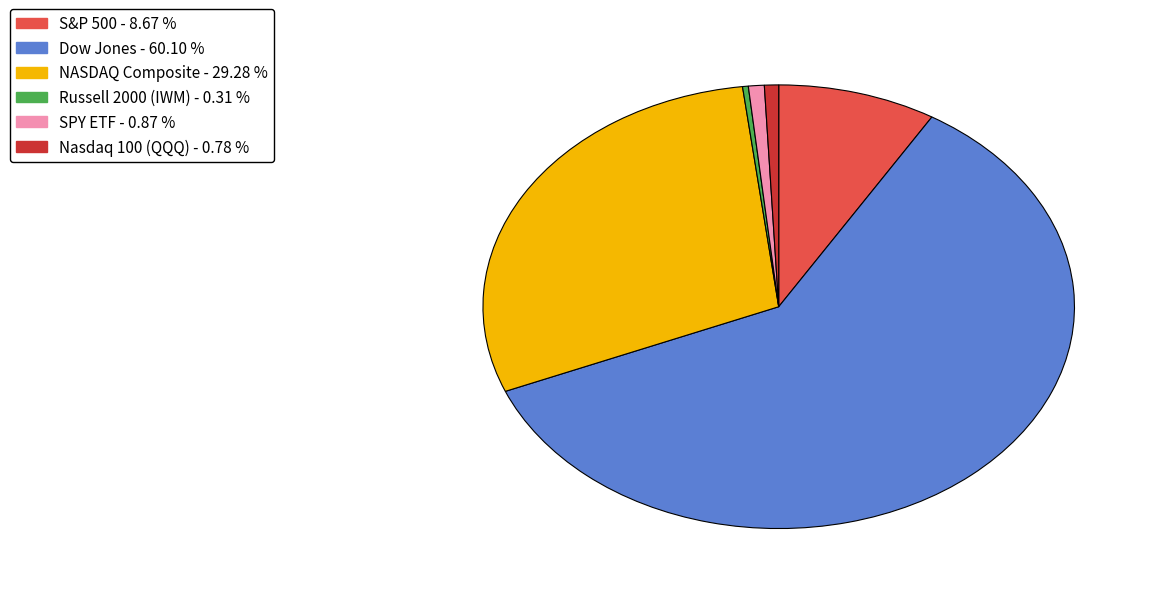

What is the majority slice?

Dow Jones